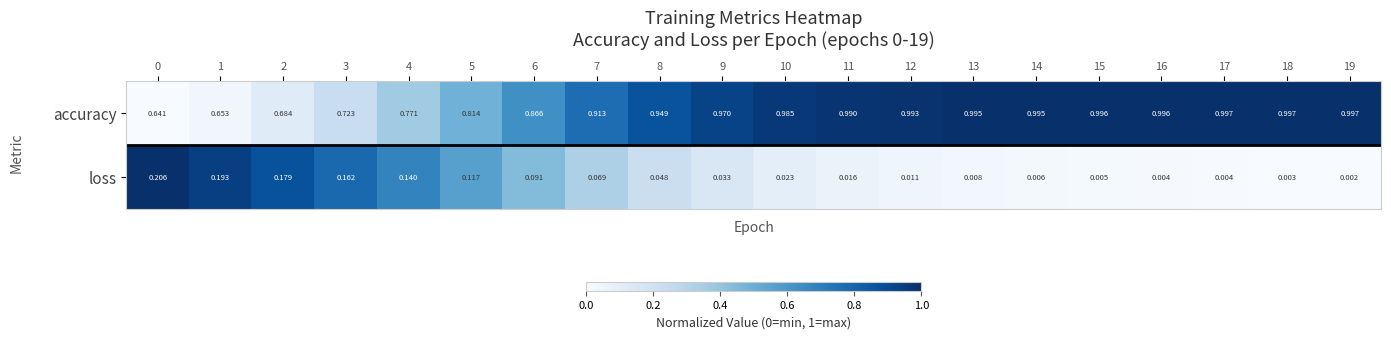

Count the number of data series in this chart.

2